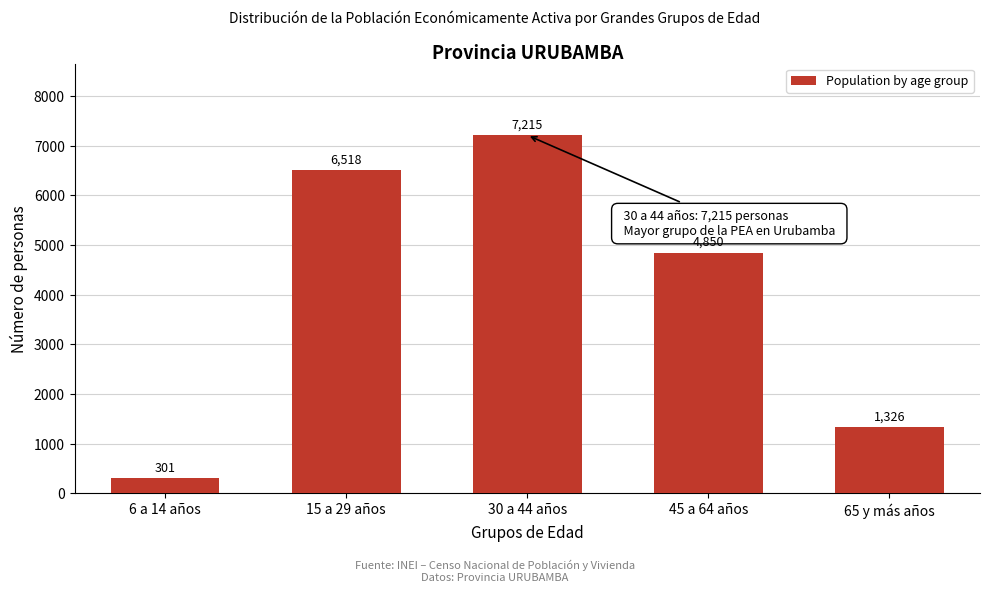

Reading left to right, transcribe all the data shown in this chart.

301	6518	7215	4850	1326